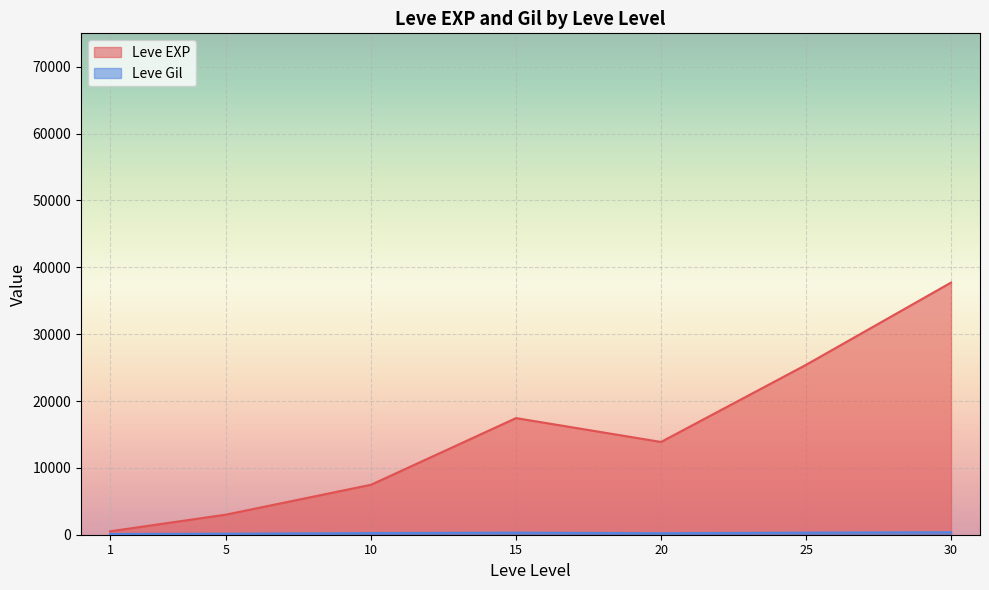

What is the maximum value shown in the chart?

37715.0